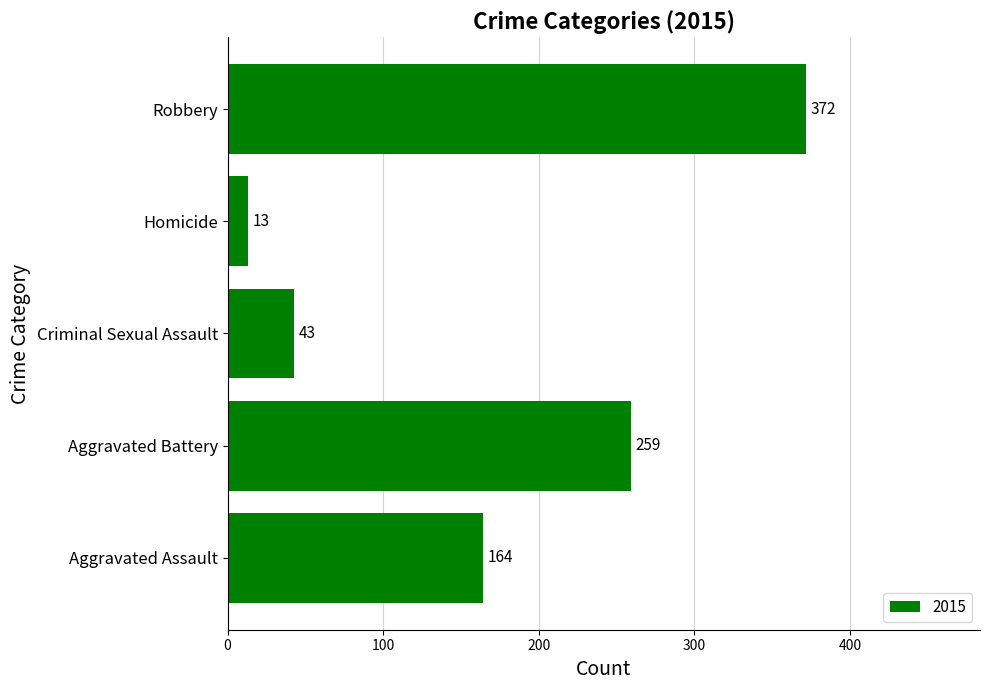

What is the change in value from Criminal Sexual Assault to Robbery?

+329